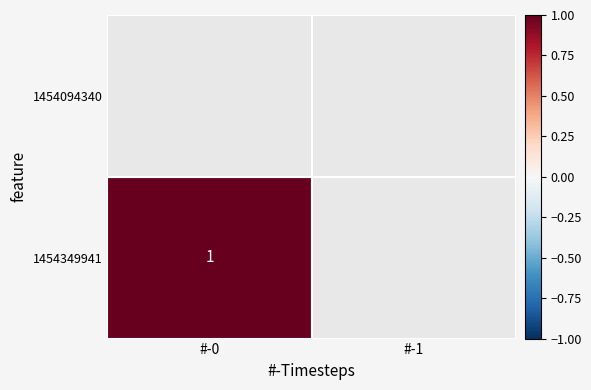

What is the greatest value displayed?

1